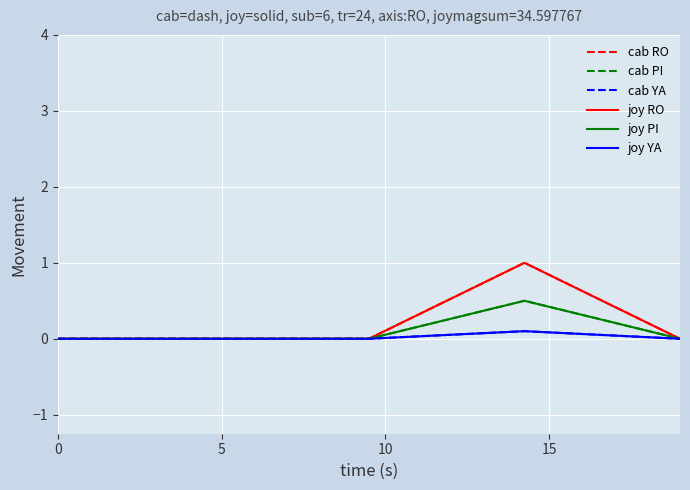

True or false: cab PI and cab RO cross at least once.

False